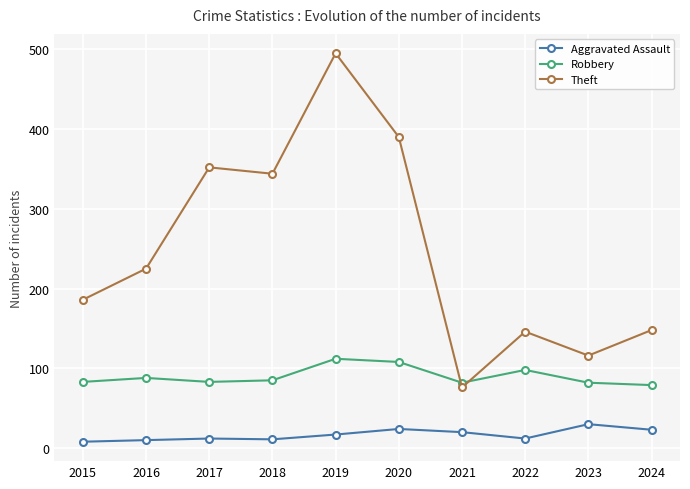

At which category is the sum across all series the highest?

2019